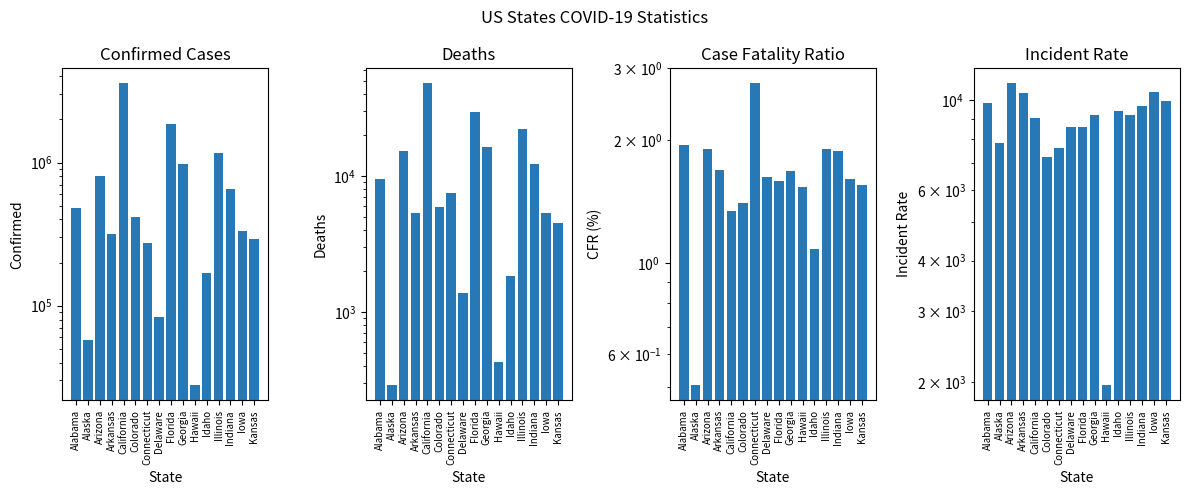

Reading left to right, transcribe all the data shown in this chart.

Confirmed: Alabama=484365.0	Alaska=57192.0	Arizona=802198.0	Arkansas=314445.0	California=3571620.0	Colorado=417415.0	Connecticut=271903.0	Delaware=83852.0	Florida=1849744.0	Georgia=976732.0	Hawaii=27777.0	Idaho=168639.0	Illinois=1168684.0	Indiana=652210.0	Iowa=331505.0	Kansas=291124.0
Deaths: Alabama=9424.0	Alaska=288.0	Arizona=15276.0	Arkansas=5323.0	California=47928.0	Colorado=5864.0	Connecticut=7496.0	Delaware=1366.0	Florida=29474.0	Georgia=16403.0	Hawaii=428.0	Idaho=1826.0	Illinois=22297.0	Indiana=12281.0	Iowa=5321.0	Kansas=4520.0
Case_Fatality_Ratio: Alabama=1.9	Alaska=0.5	Arizona=1.9	Arkansas=1.7	California=1.3	Colorado=1.4	Connecticut=2.8	Delaware=1.6	Florida=1.6	Georgia=1.7	Hawaii=1.5	Idaho=1.1	Illinois=1.9	Indiana=1.9	Iowa=1.6	Kansas=1.6
Incident_Rate: Alabama=9878.6	Alaska=7818.0	Arizona=11021.1	Arkansas=10419.7	California=9043.1	Colorado=7248.4	Connecticut=7626.4	Delaware=8611.1	Florida=8612.4	Georgia=9199.3	Hawaii=1961.8	Idaho=9436.6	Illinois=9222.7	Indiana=9687.9	Iowa=10507.1	Kansas=9992.9